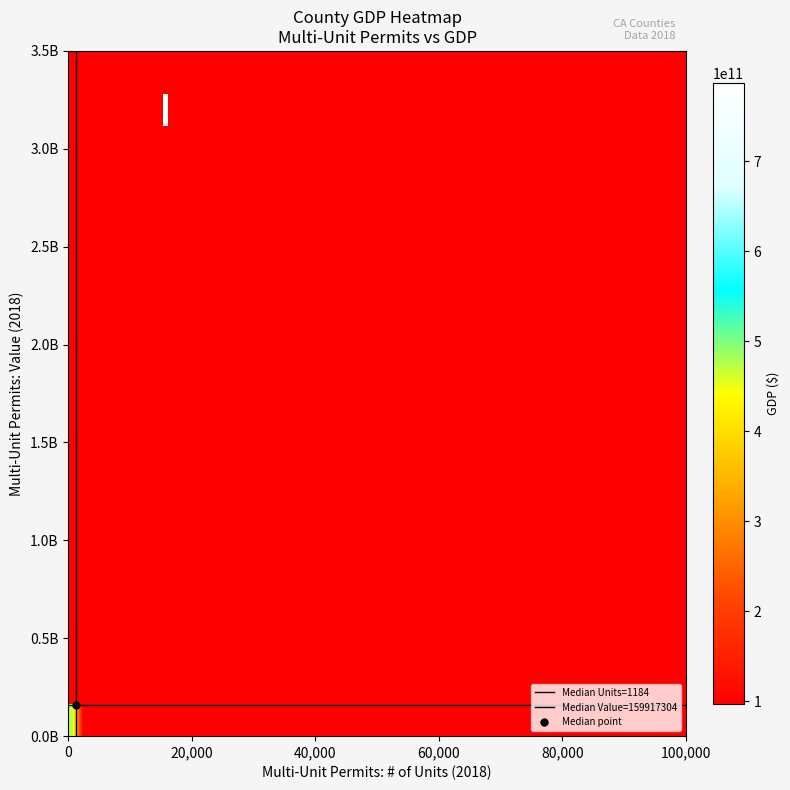

What is the difference between the maximum and minimum values in the gdp series?

777377122000